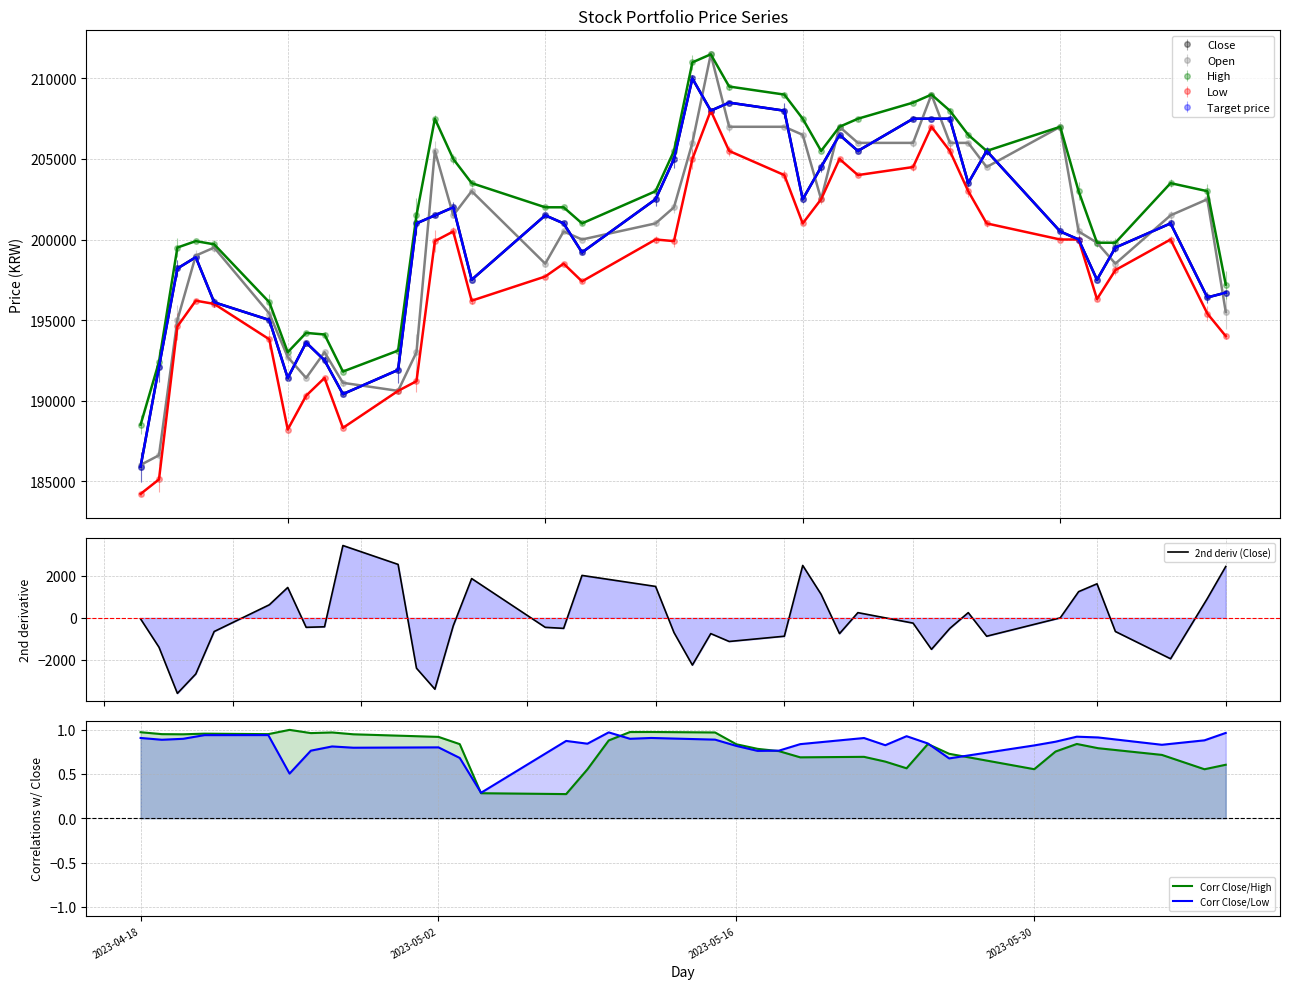

How many data points in 2nd deriv (Close) are above -425?

19